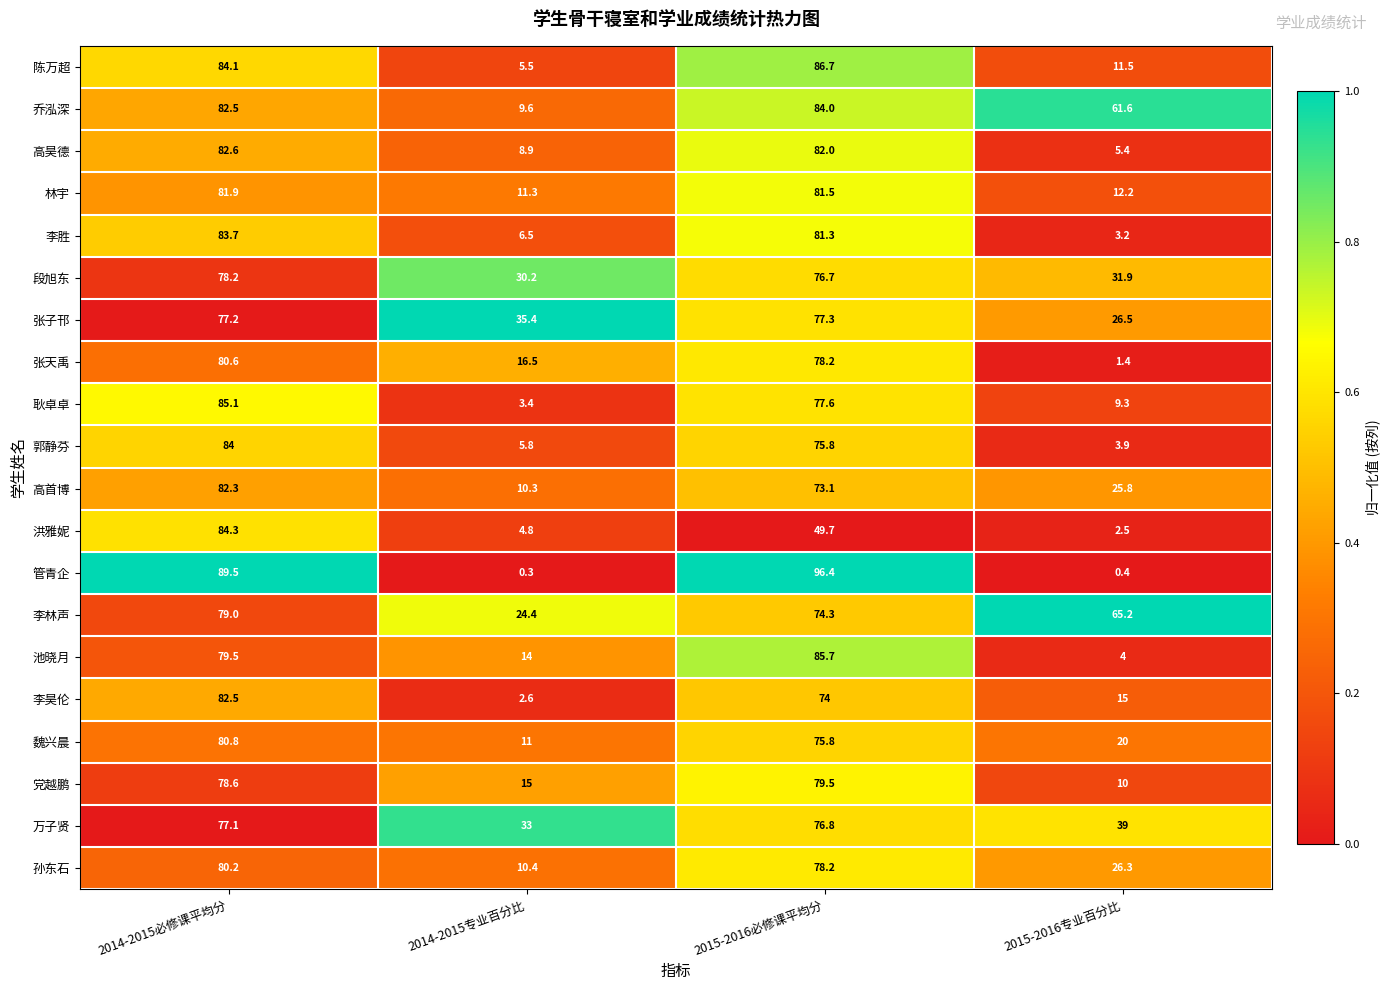

List the labels in order of 高首博 value, largest first.

2014-2015必修课平均分, 2015-2016必修课平均分, 2015-2016专业百分比, 2014-2015专业百分比